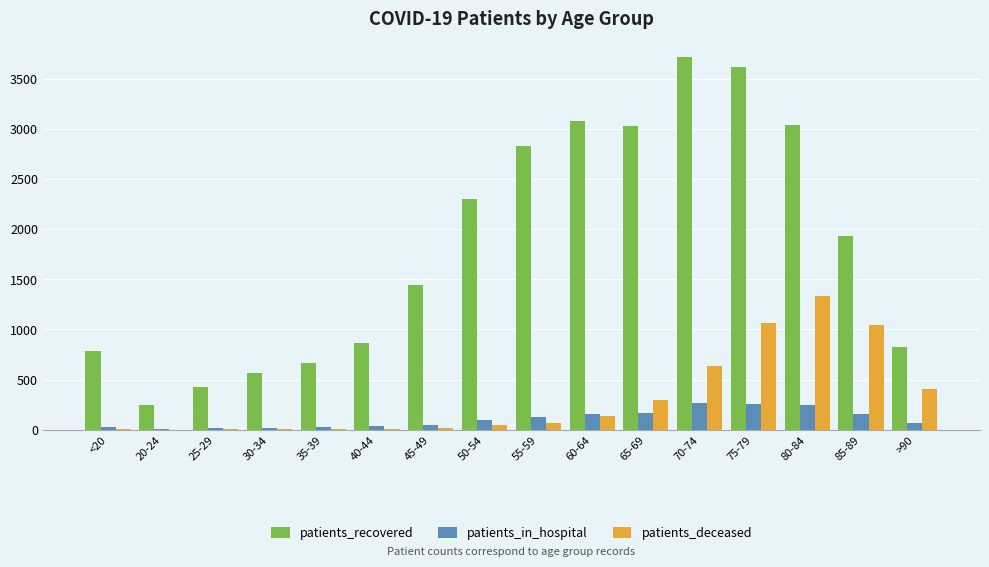

What is the highest value of the patients_recovered series?

3713